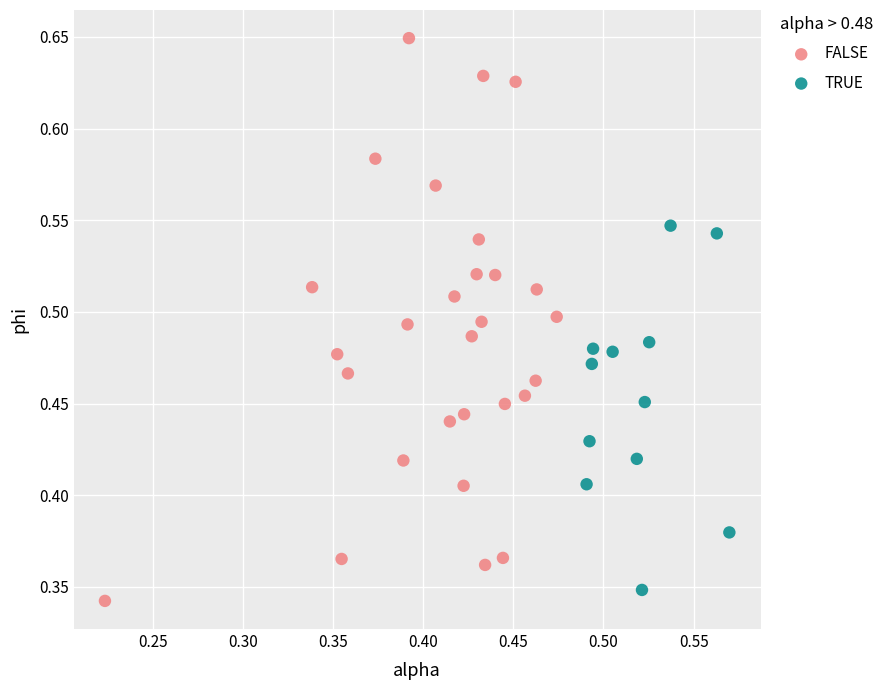

Which series has the largest Y range (max minus min)?

FALSE